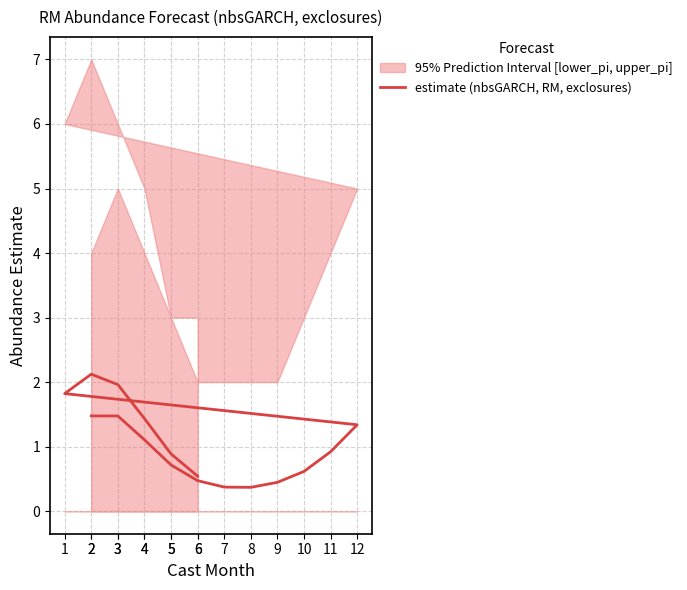

True or false: the data shows 0.5 at 6.

True